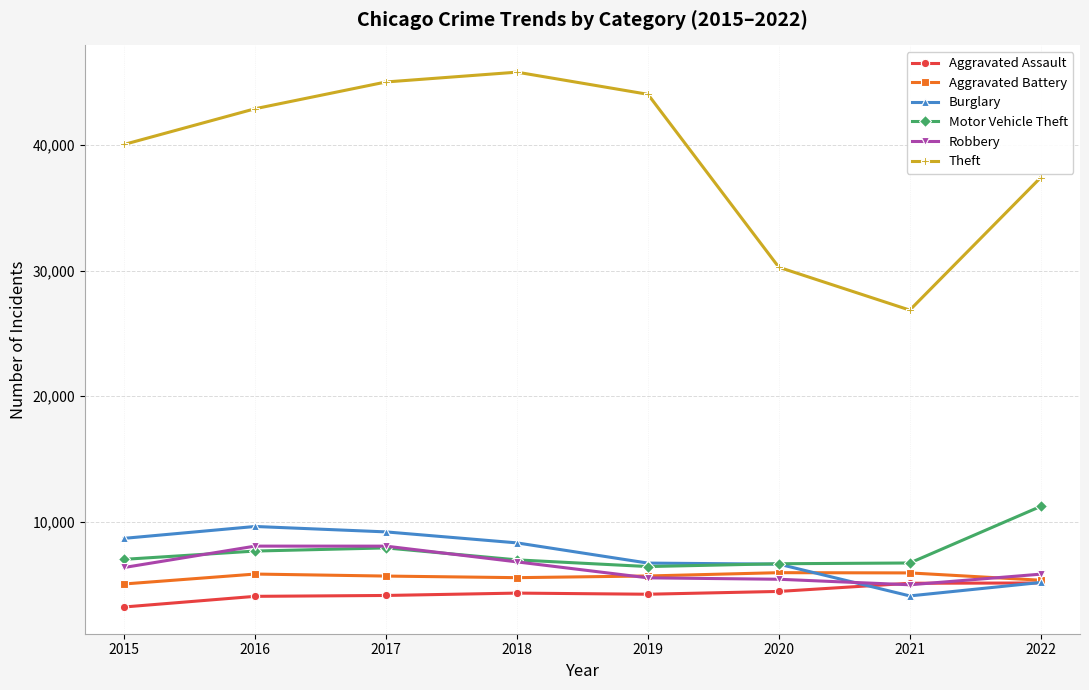

Which category has the lowest value in the Theft series?

2021